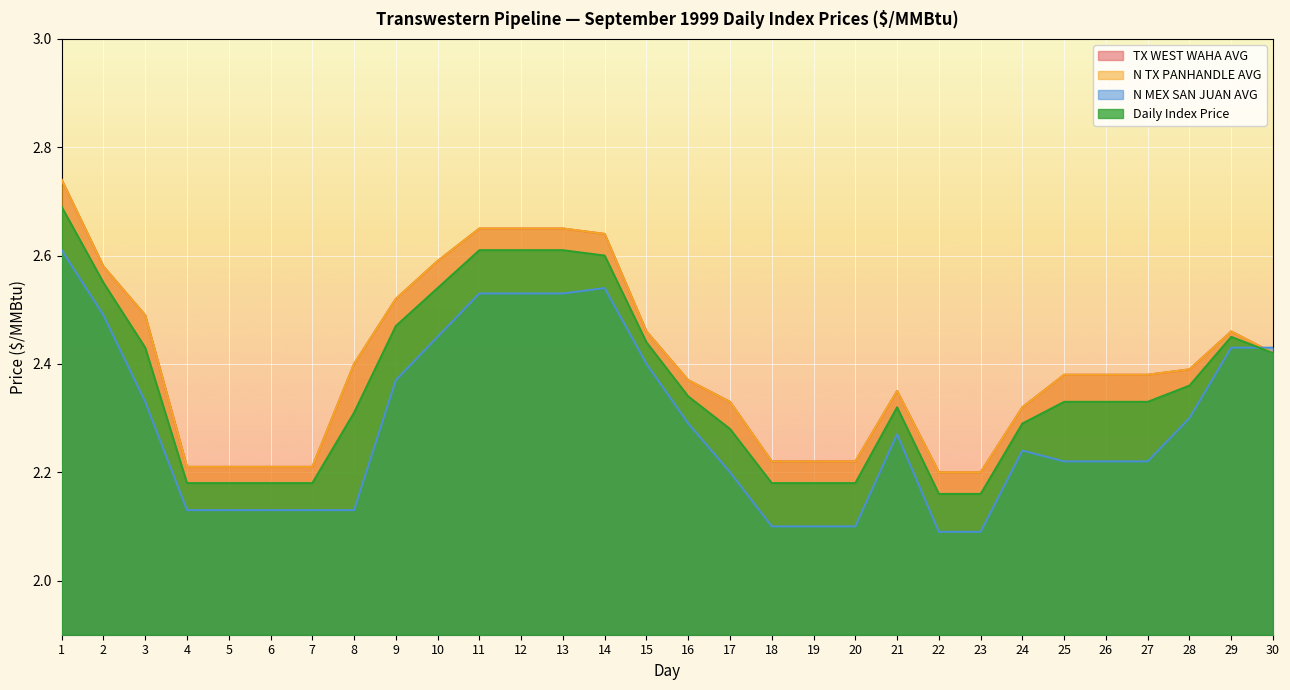

Reading left to right, extract all data points from this chart.

TX WEST WAHA AVG: 2.7	2.6	2.5	2.2	2.2	2.2	2.2	2.4	2.5	2.6	2.6	2.6	2.6	2.6	2.5	2.4	2.3	2.2	2.2	2.2	2.4	2.2	2.2	2.3	2.4	2.4	2.4	2.4	2.5	2.4
N TX PANHANDLE AVG: 2.7	2.6	2.5	2.2	2.2	2.2	2.2	2.4	2.5	2.6	2.6	2.6	2.6	2.6	2.5	2.4	2.3	2.2	2.2	2.2	2.4	2.2	2.2	2.3	2.4	2.4	2.4	2.4	2.5	2.4
N MEX SAN JUAN AVG: 2.6	2.5	2.3	2.1	2.1	2.1	2.1	2.1	2.4	2.5	2.5	2.5	2.5	2.5	2.4	2.3	2.2	2.1	2.1	2.1	2.3	2.1	2.1	2.2	2.2	2.2	2.2	2.3	2.4	2.4
Daily Index Price: 2.7	2.5	2.4	2.2	2.2	2.2	2.2	2.3	2.5	2.5	2.6	2.6	2.6	2.6	2.4	2.3	2.3	2.2	2.2	2.2	2.3	2.2	2.2	2.3	2.3	2.3	2.3	2.4	2.5	2.4